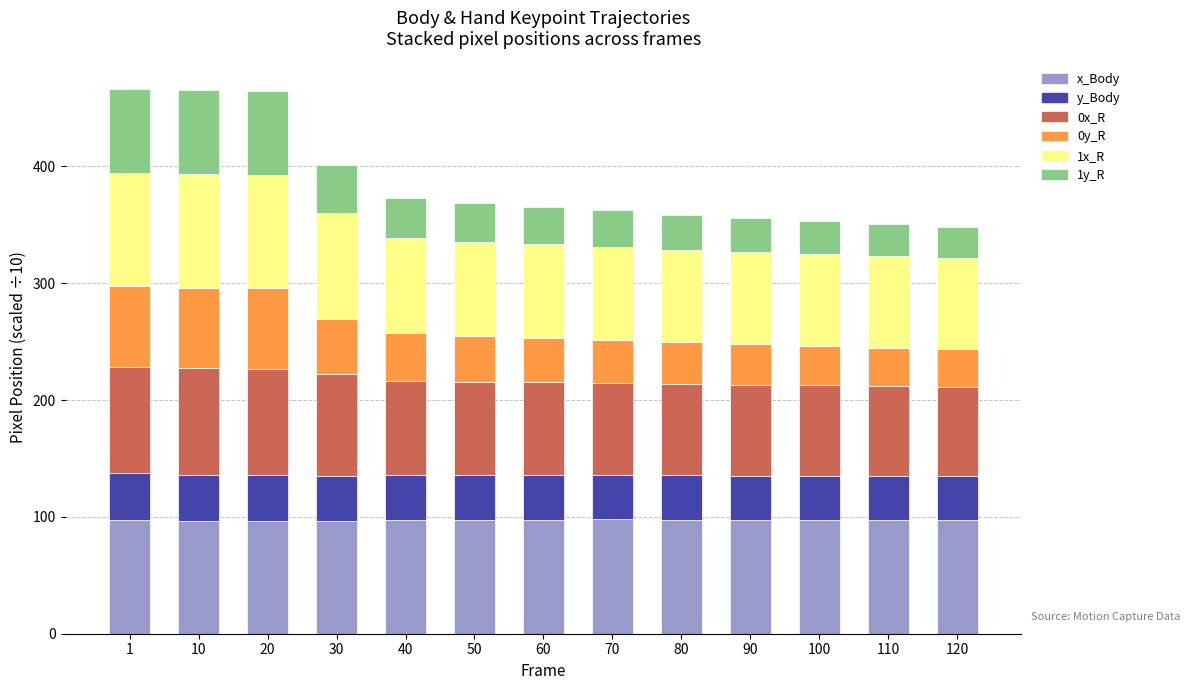

What is the total value across all series at 20?

464.4